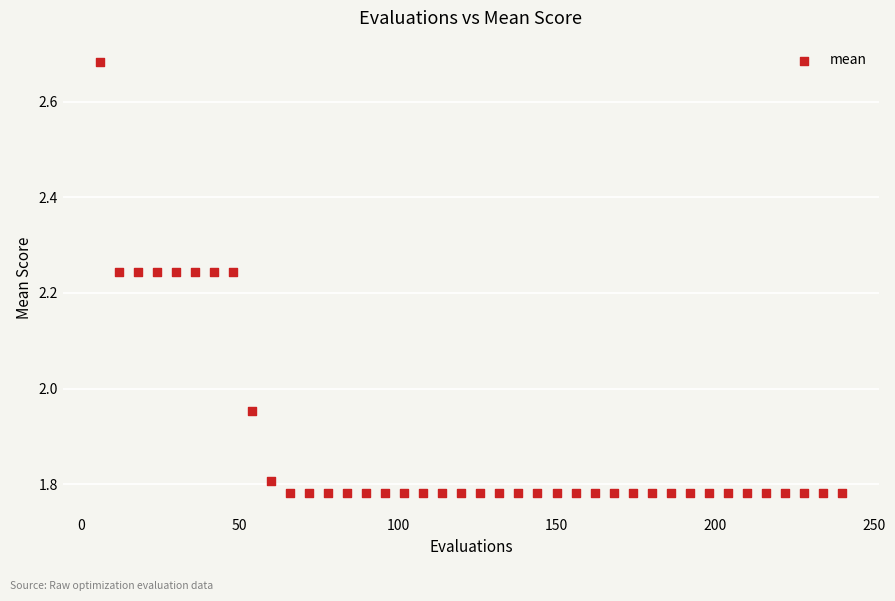

What is the range of X values (max minus min)?

234.0